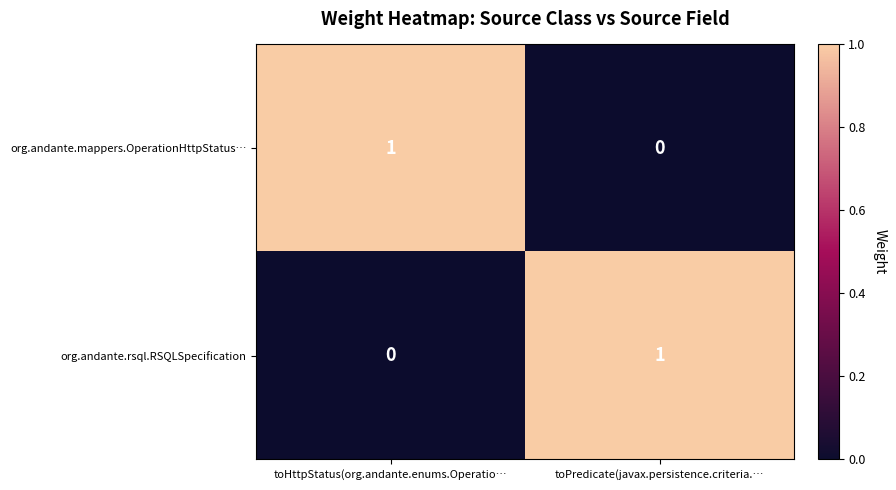

At which label does org.andante.mappers.OperationHttpStatus… reach its peak?

toHttpStatus(org.andante.enums.Operatio…